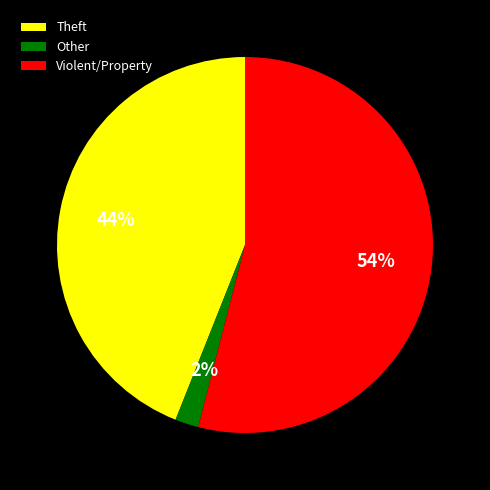

Rank the categories by value from lowest to highest.

Other, Theft, Violent/Property